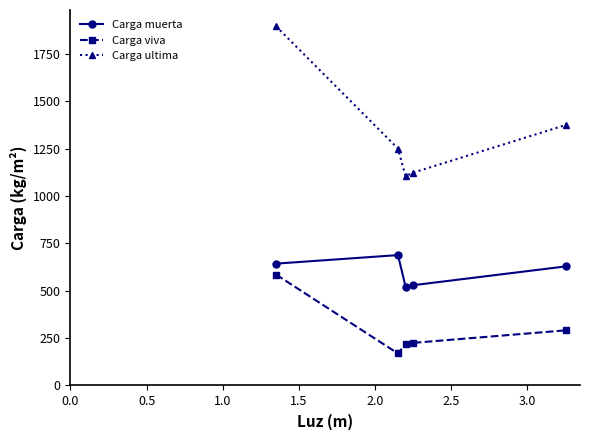

What is the value of the Carga ultima point at the 3rd from the left?

1104.8